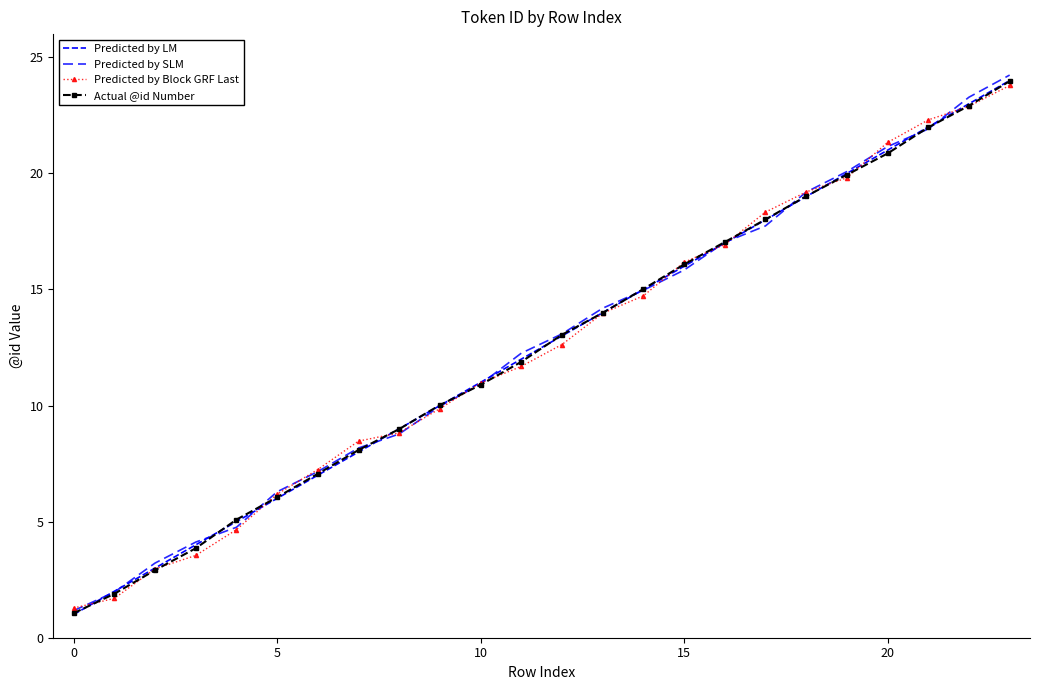

What is the value of the Predicted by SLM point at the 24th from the left?

24.2